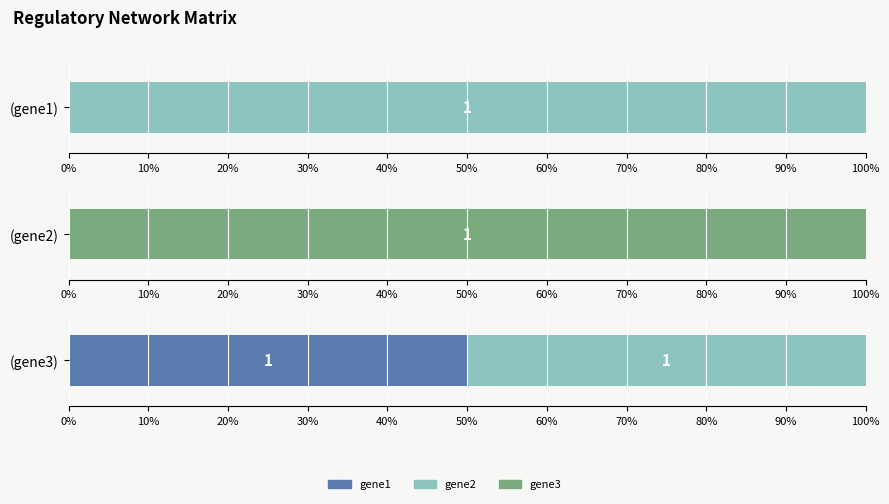

How many data points does each series have?

3